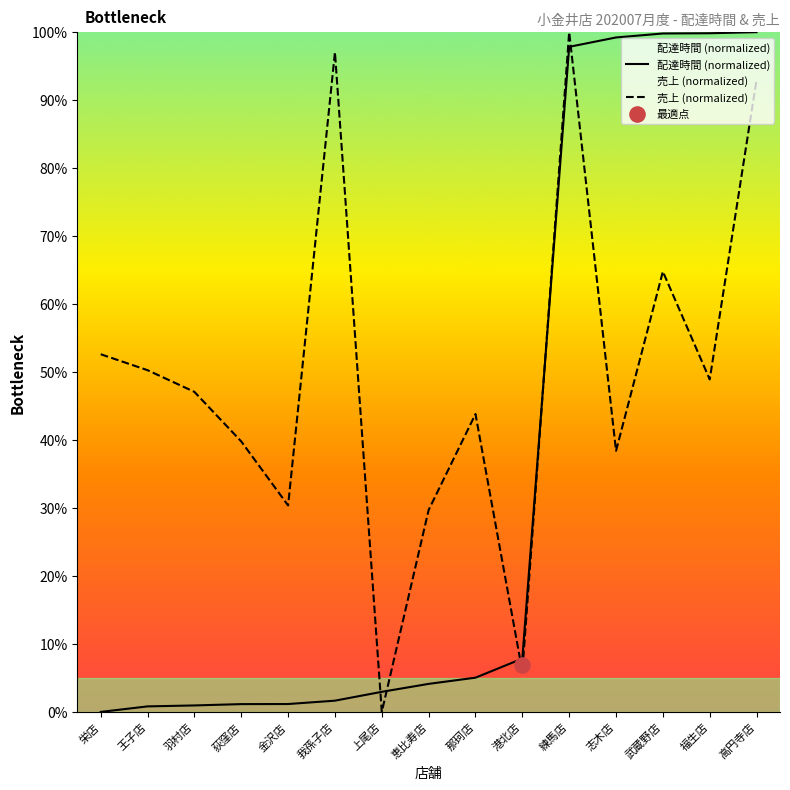

What are all the series names shown in the legend?

配達時間 (normalized), 売上 (normalized)